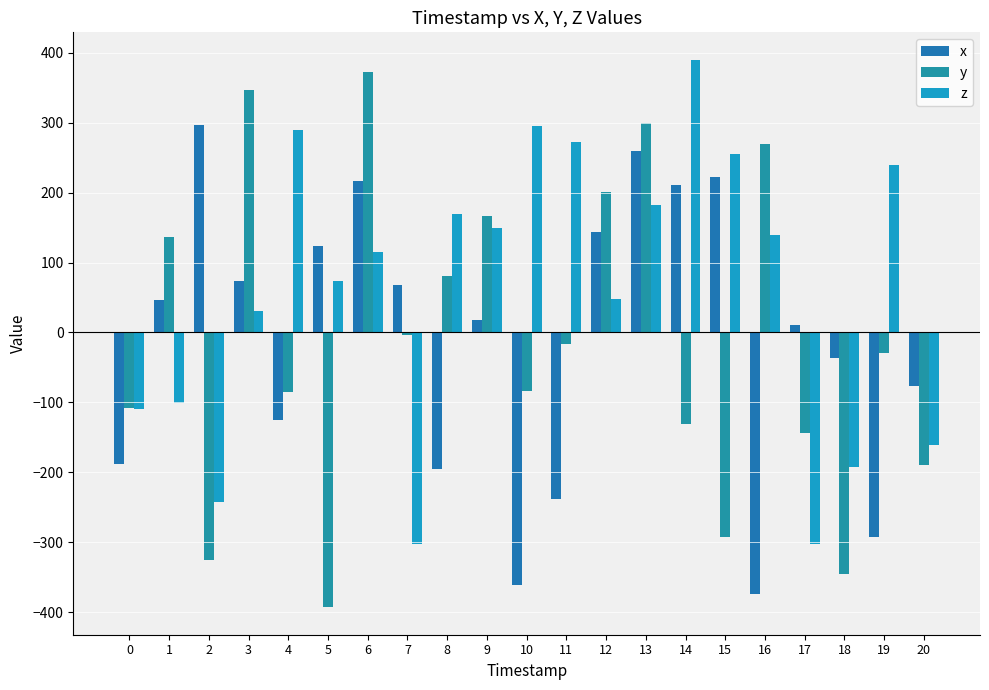

What is the minimum value for z?

-303